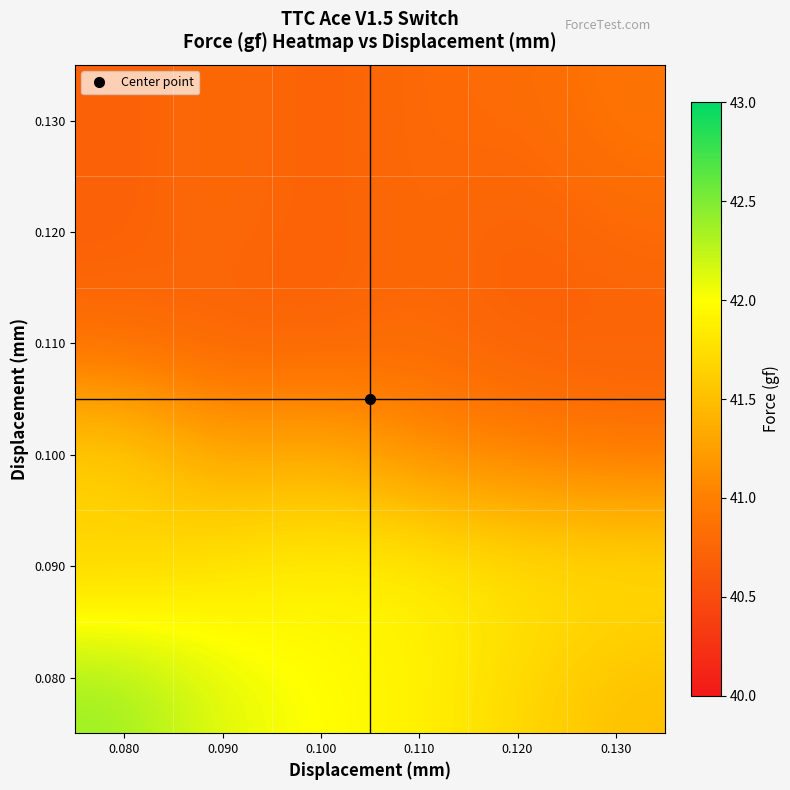

What is the maximum value shown in the chart?

42.4